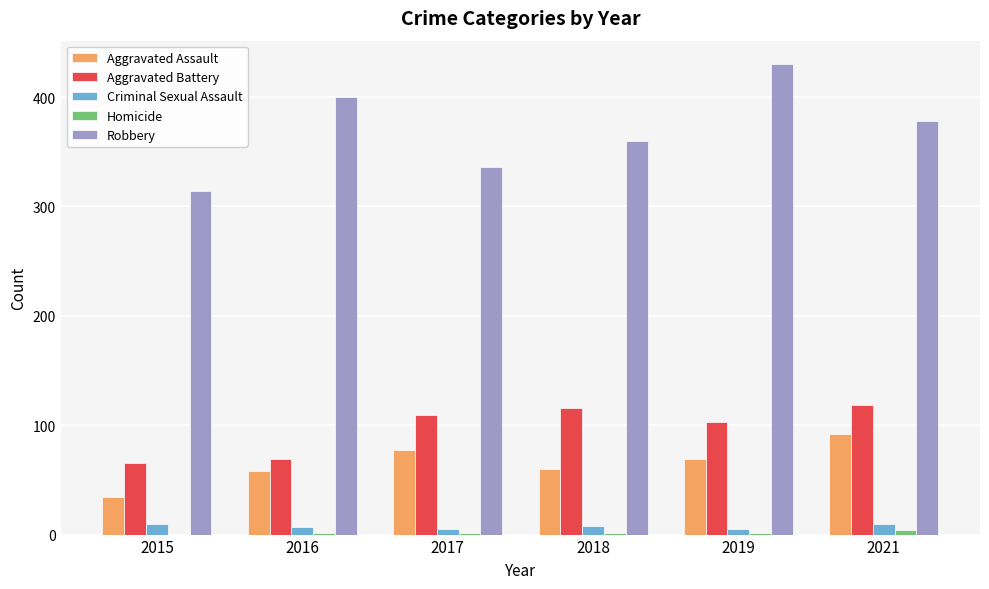

What is the maximum value shown in the chart?

430